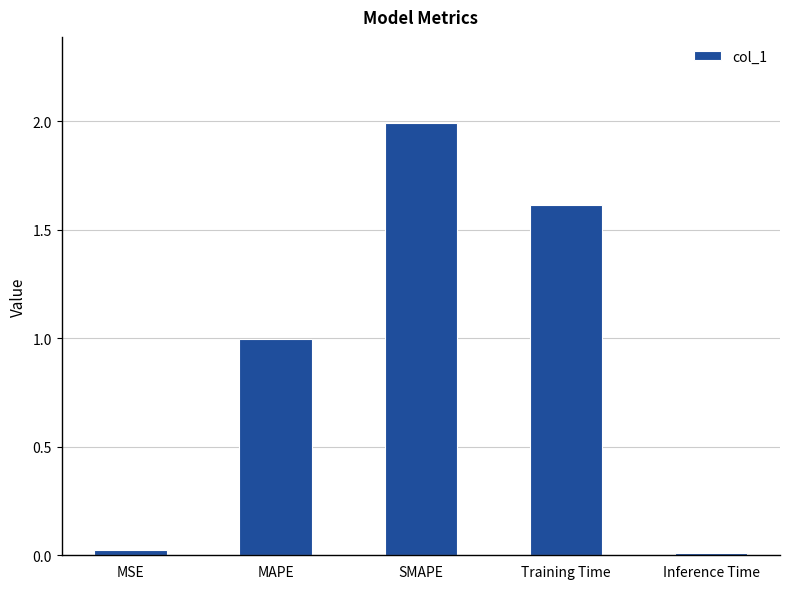

What is the difference between the maximum and minimum values?

2.0